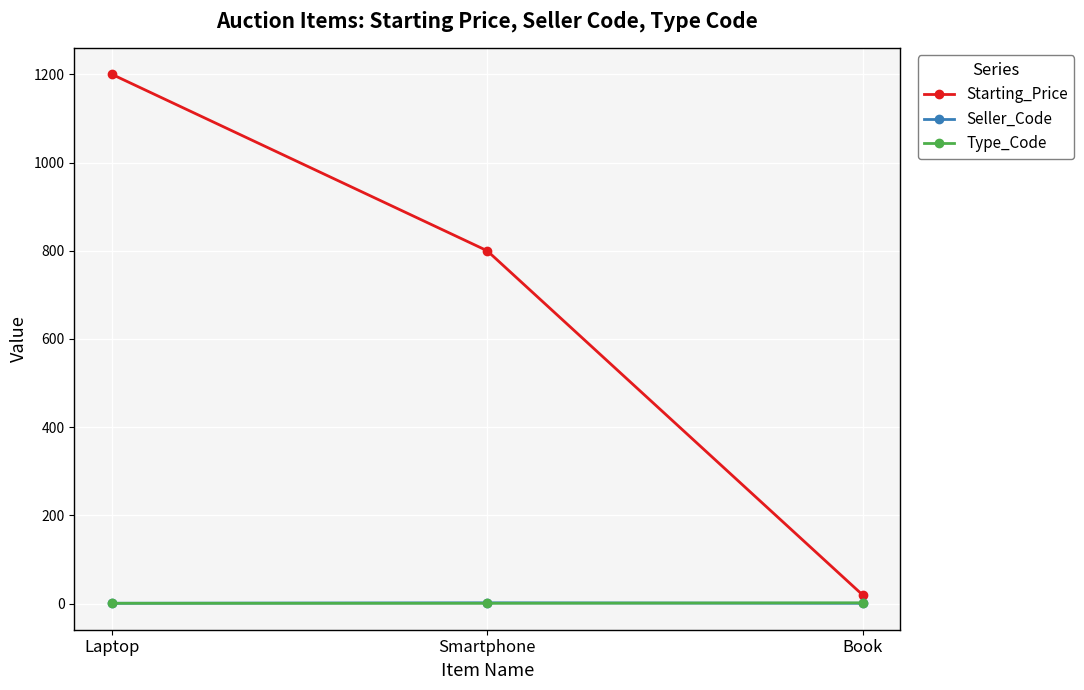

How many values in the Starting_Price series are below 800?

1